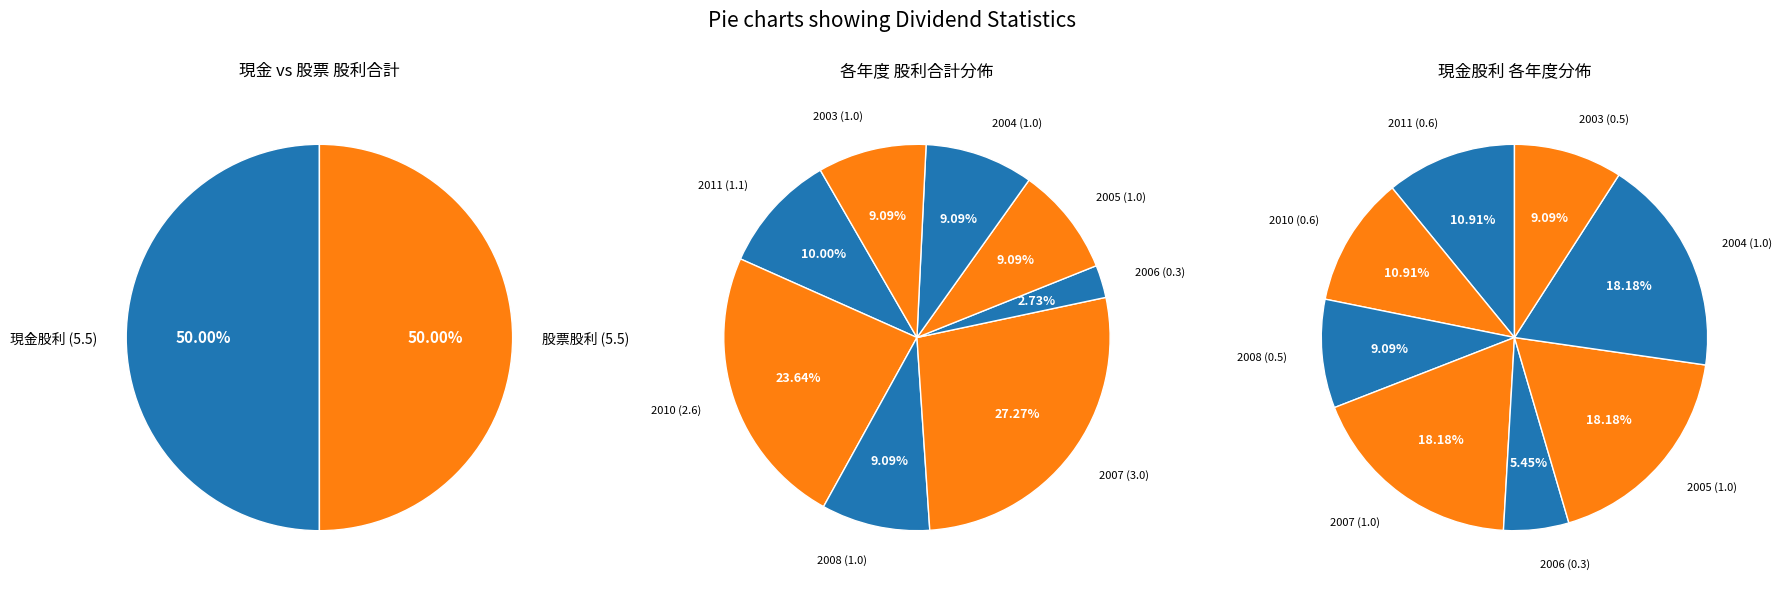

Count the number of slices in the pie.

8